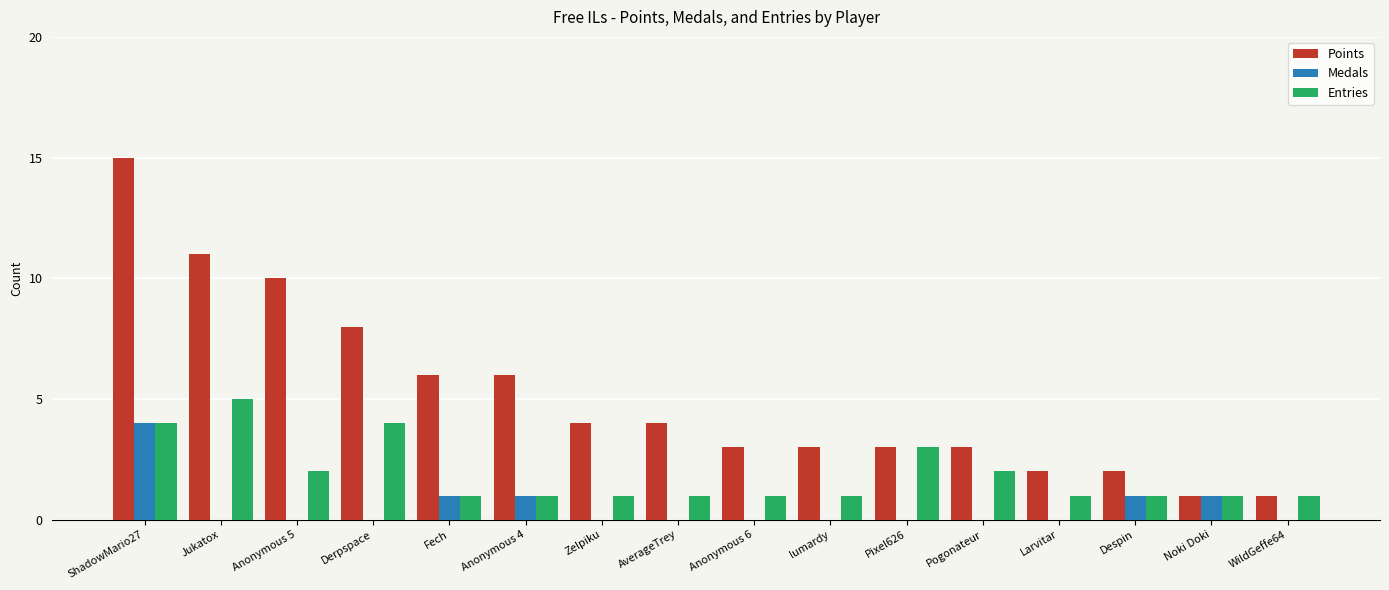

What is the maximum value shown in the chart?

15